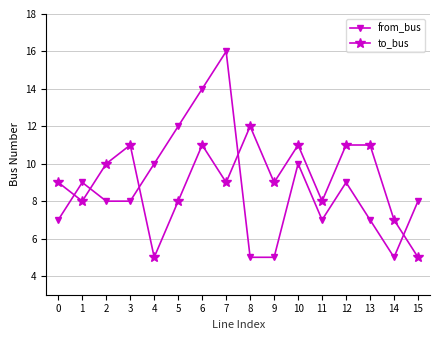

How many intersections are there between to_bus and from_bus?

5